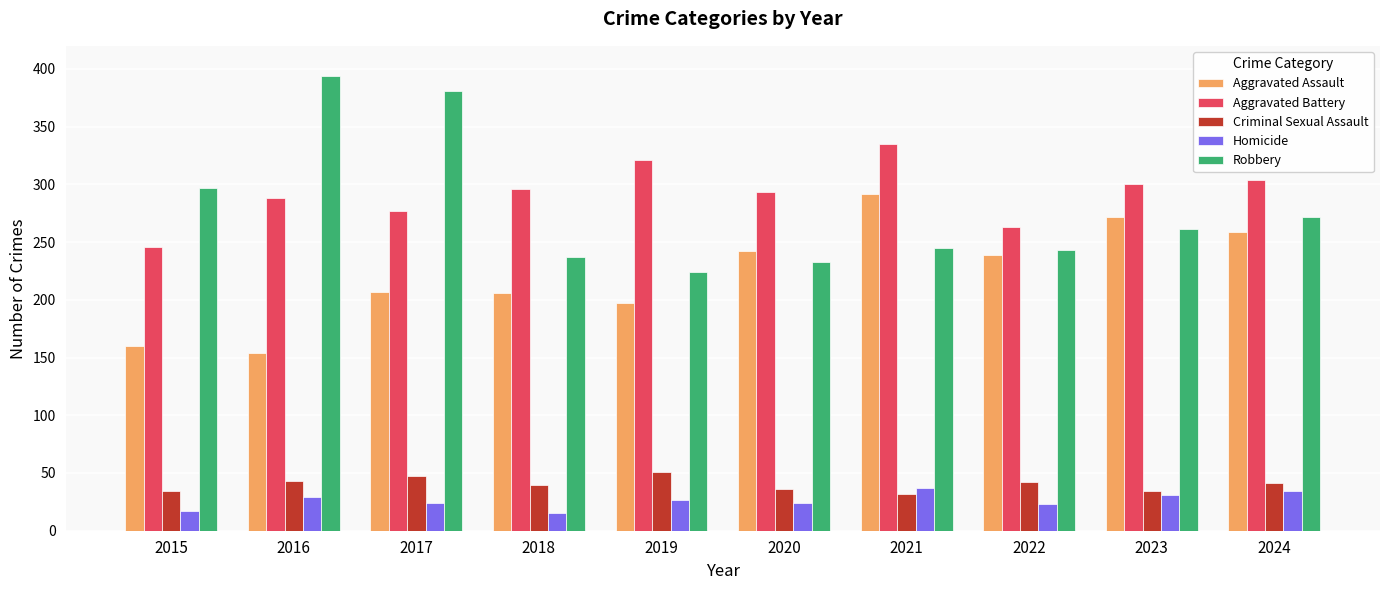

At which label does Robbery reach its minimum?

2019